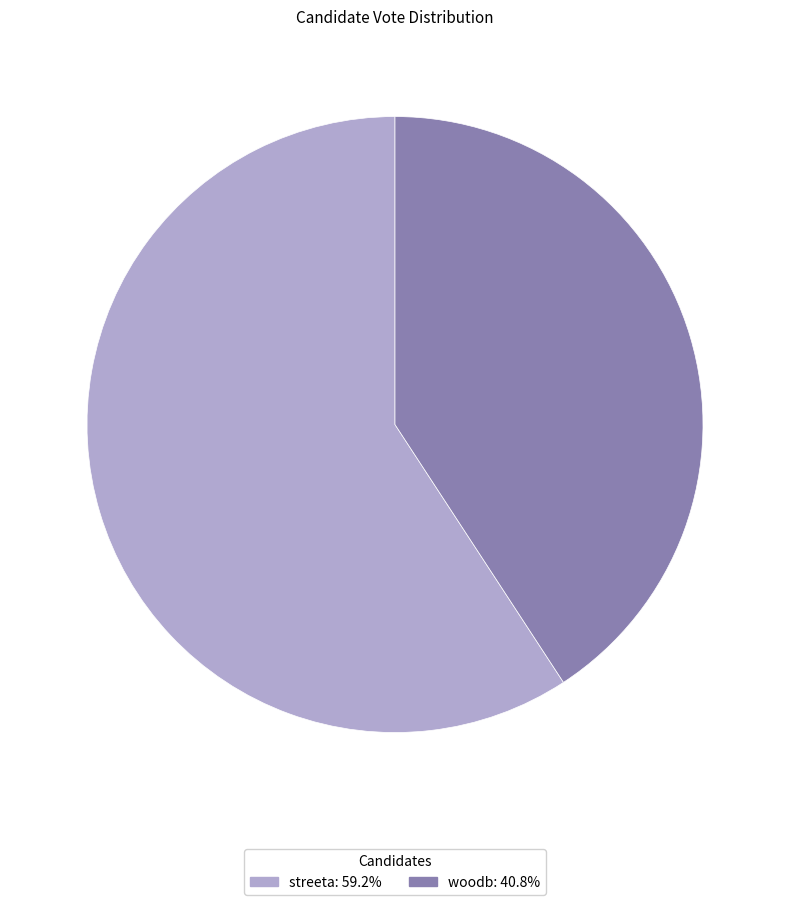

Which category accounts for the majority?

streeta